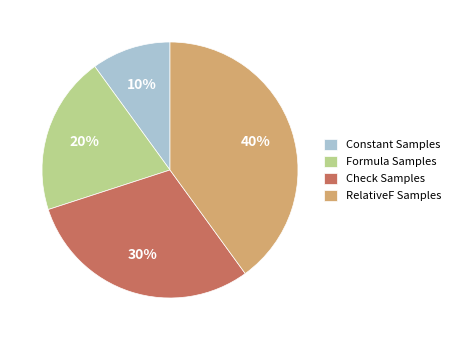

To the nearest percent, what portion does Formula Samples represent?

20%